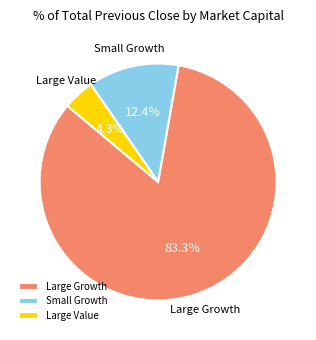

What is the largest slice in the pie chart?

Large Growth